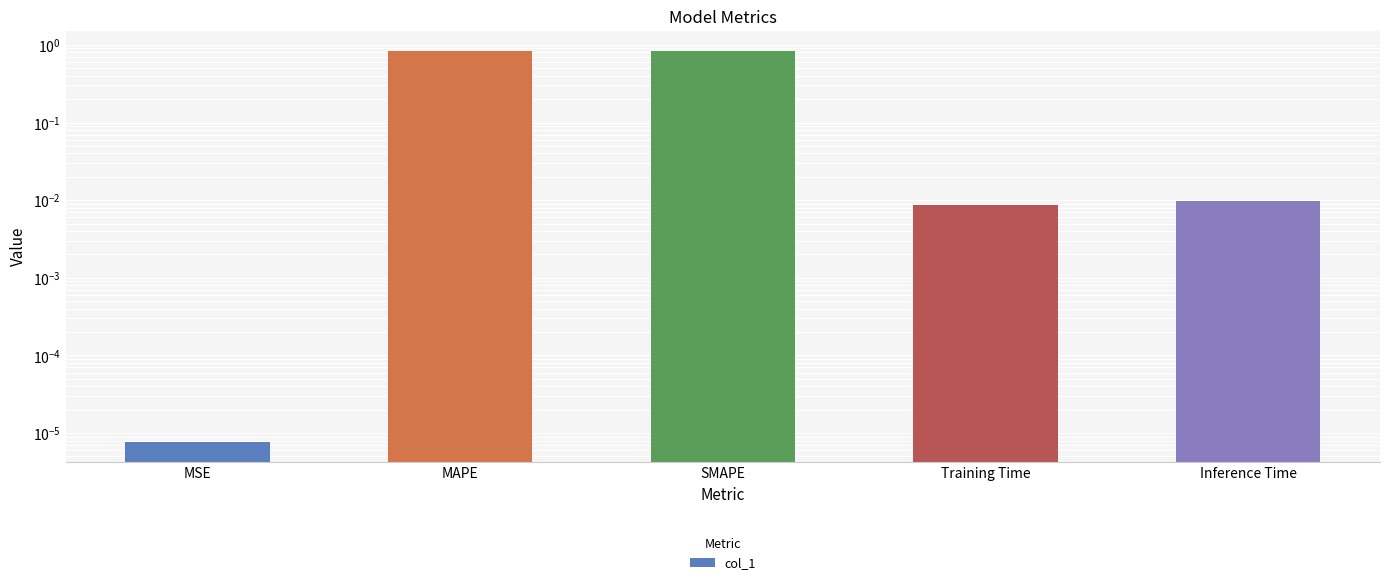

What is the average value?

0.3